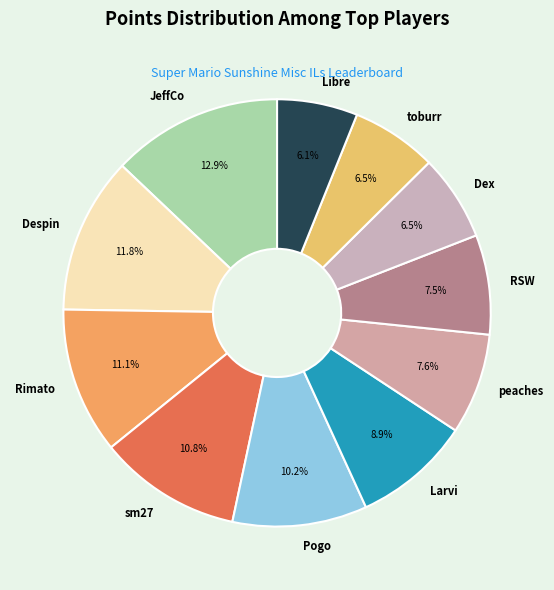

Count the number of slices in the pie.

11